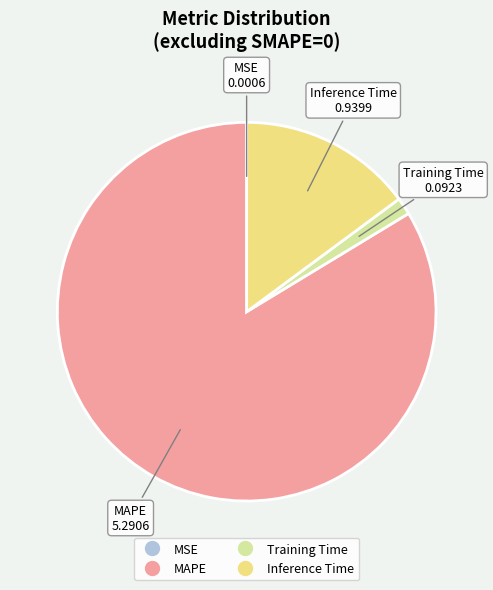

Which slice represents more than half of the pie?

MAPE